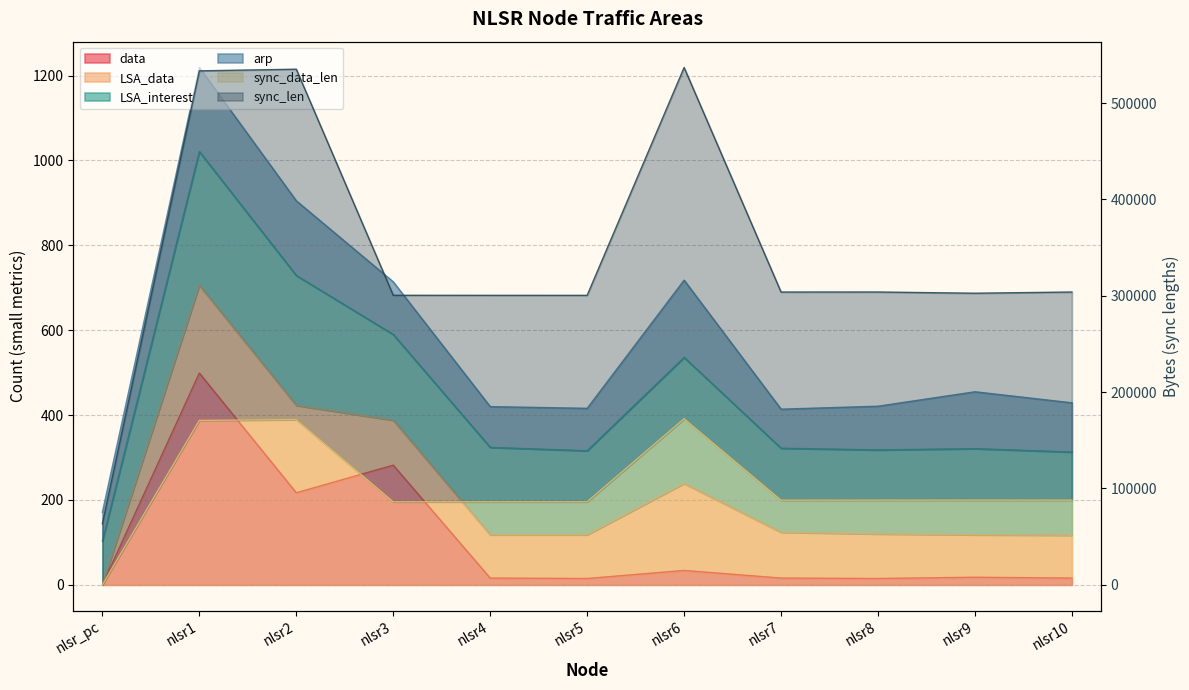

What is the sum of all data values?

1128